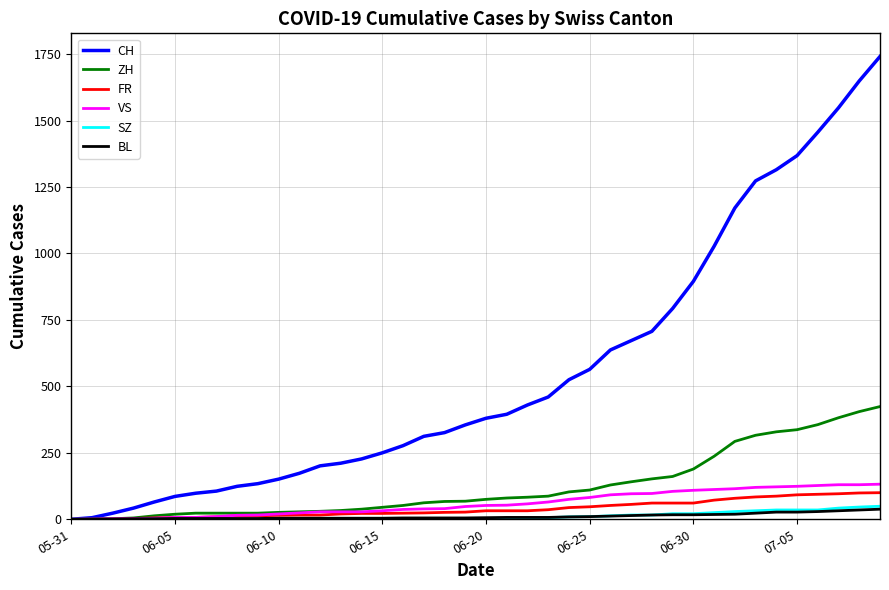

Which series has the largest range (max minus min)?

CH